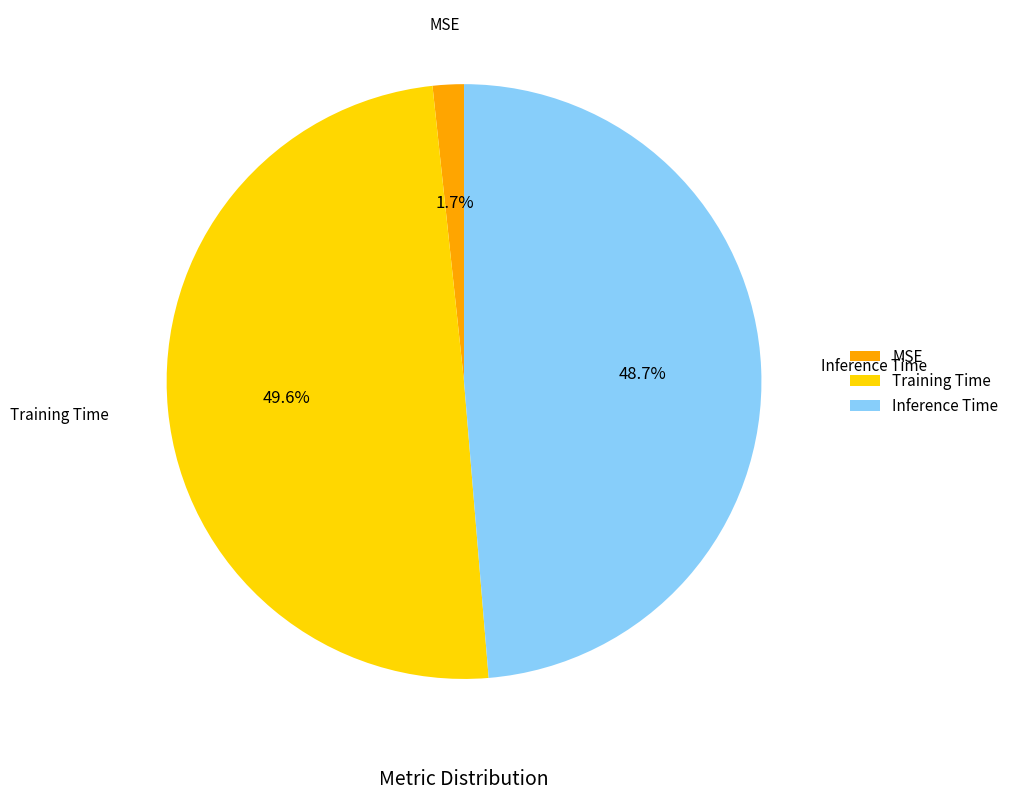

To the nearest percent, what is the difference between the largest and smallest slice percentages?

48%